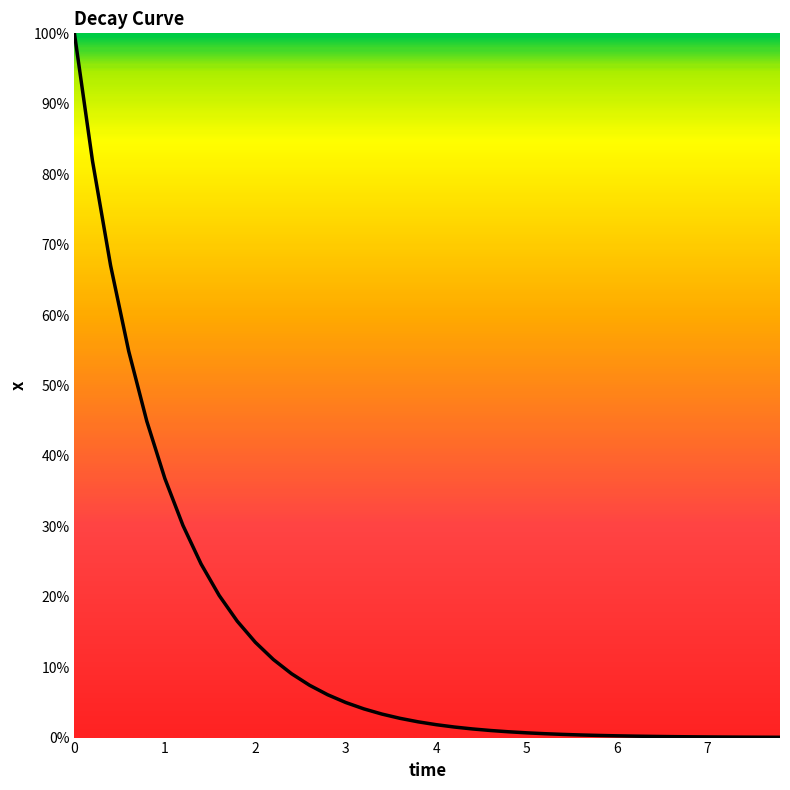

What is the label of the 37th point from the right?

0.6